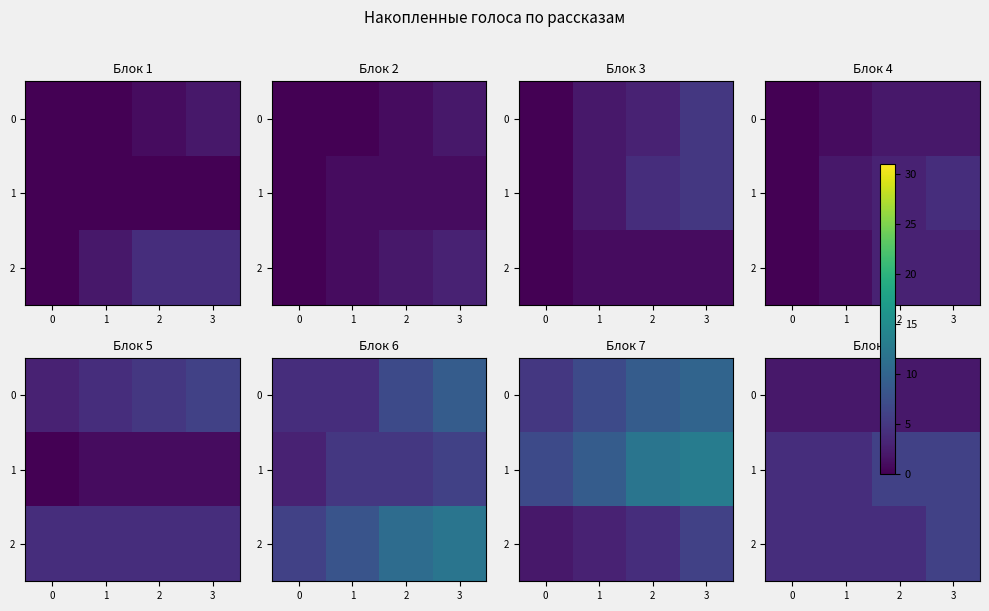

What is the average value of the 0 series?

2